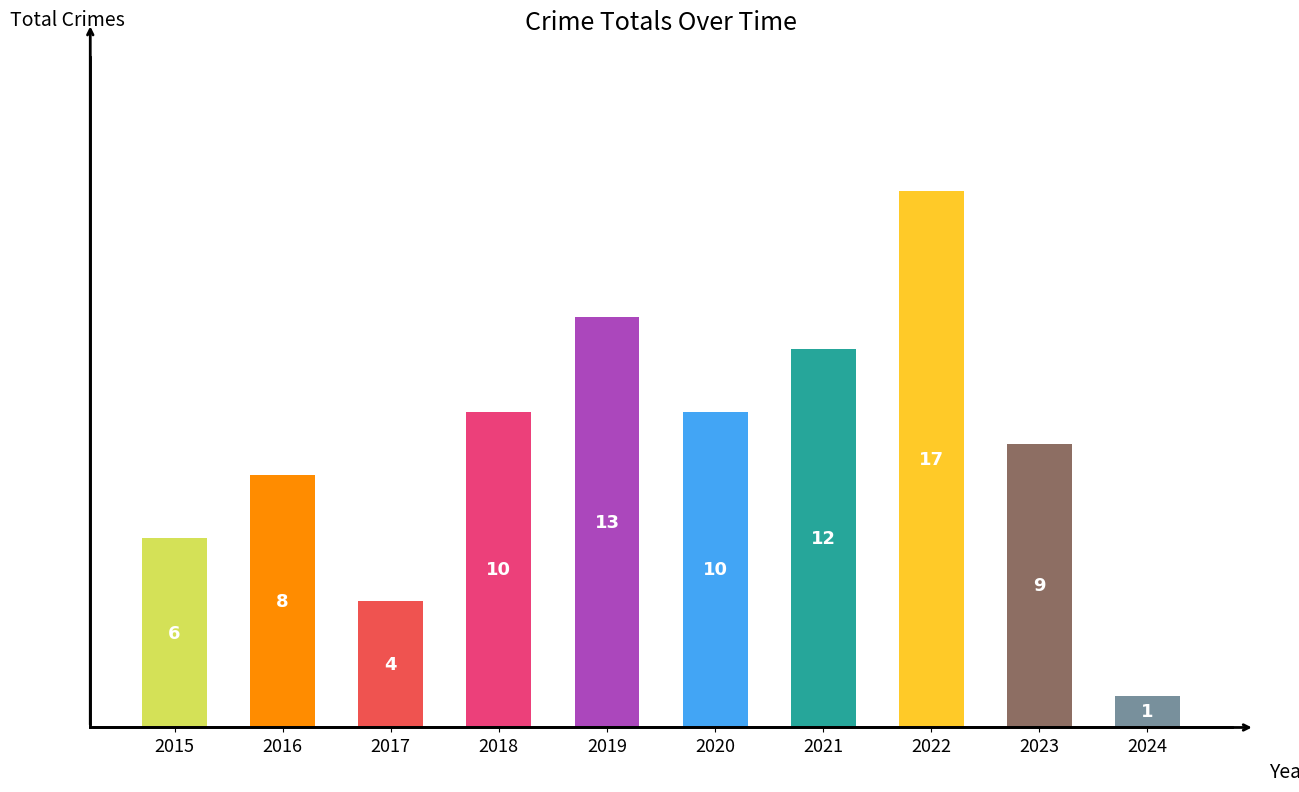

What is the value of the 5th bar from the left?

13